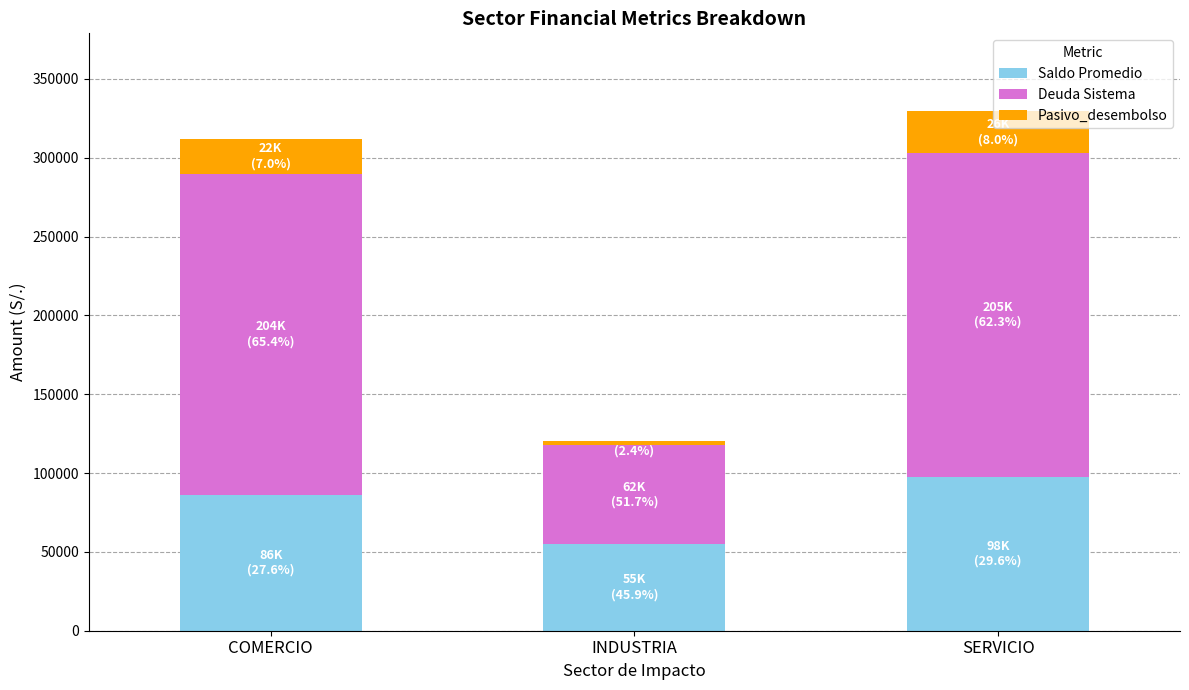

What is the minimum value for Saldo Promedio?

55251.3